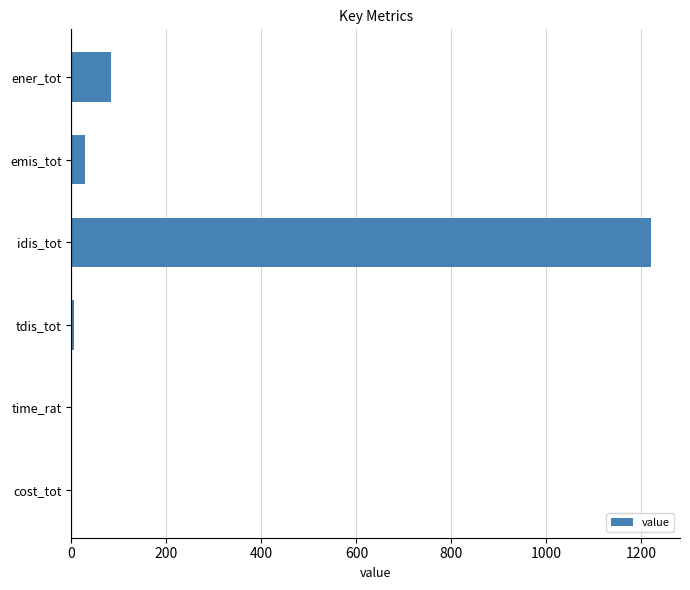

The value at ener_tot is 82.4. True or false?

True